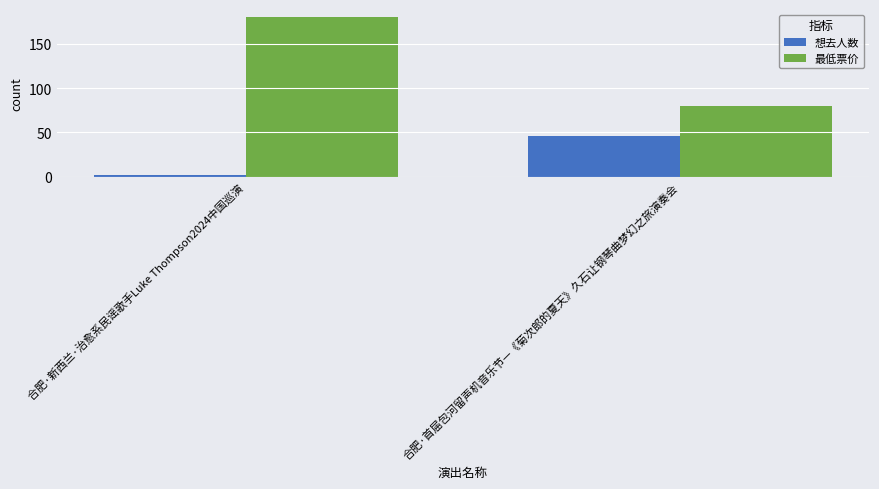

Reading left to right, extract all data points from this chart.

想去人数: 2	46
最低票价: 180	80